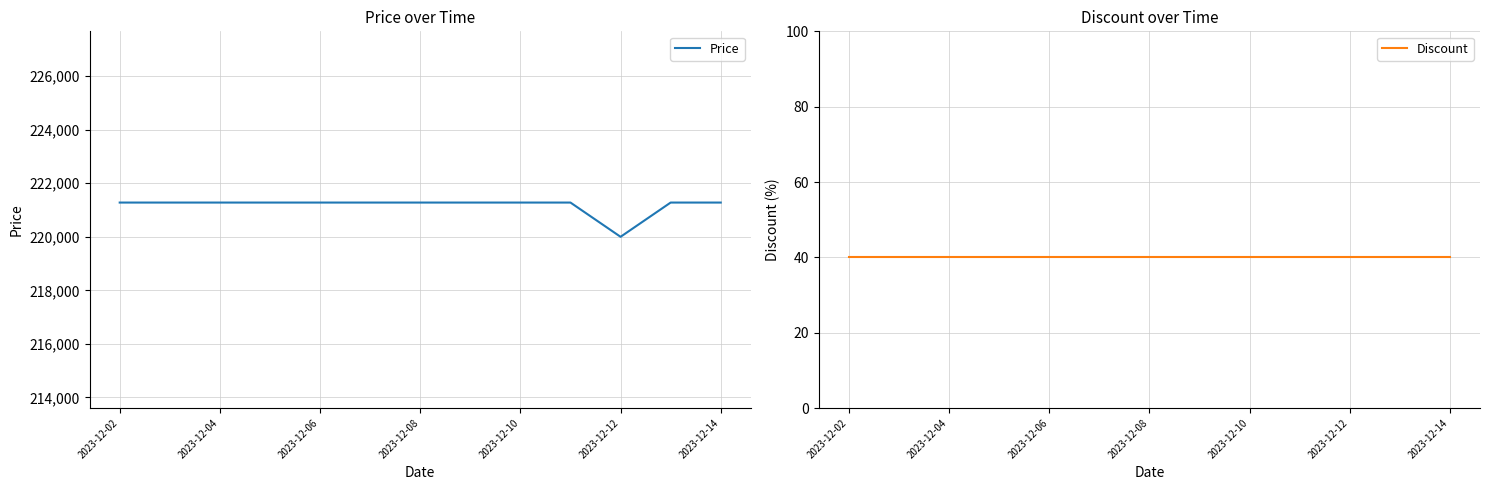

The value of Price at 2023-12-02 is 221280. True or false?

True